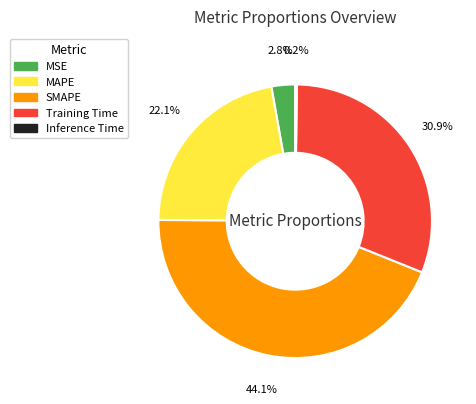

What is the ratio of the value at MAPE to the value at SMAPE?

0.5